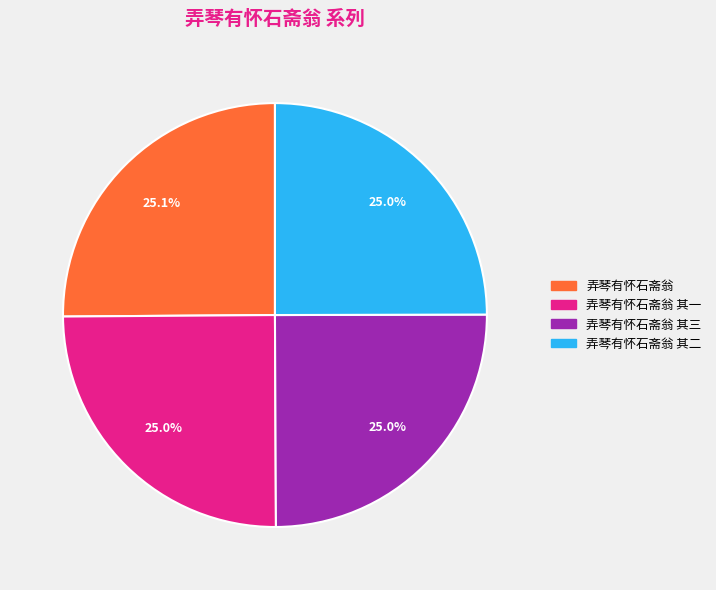

Is there any slice that represents more than half of the pie?

No